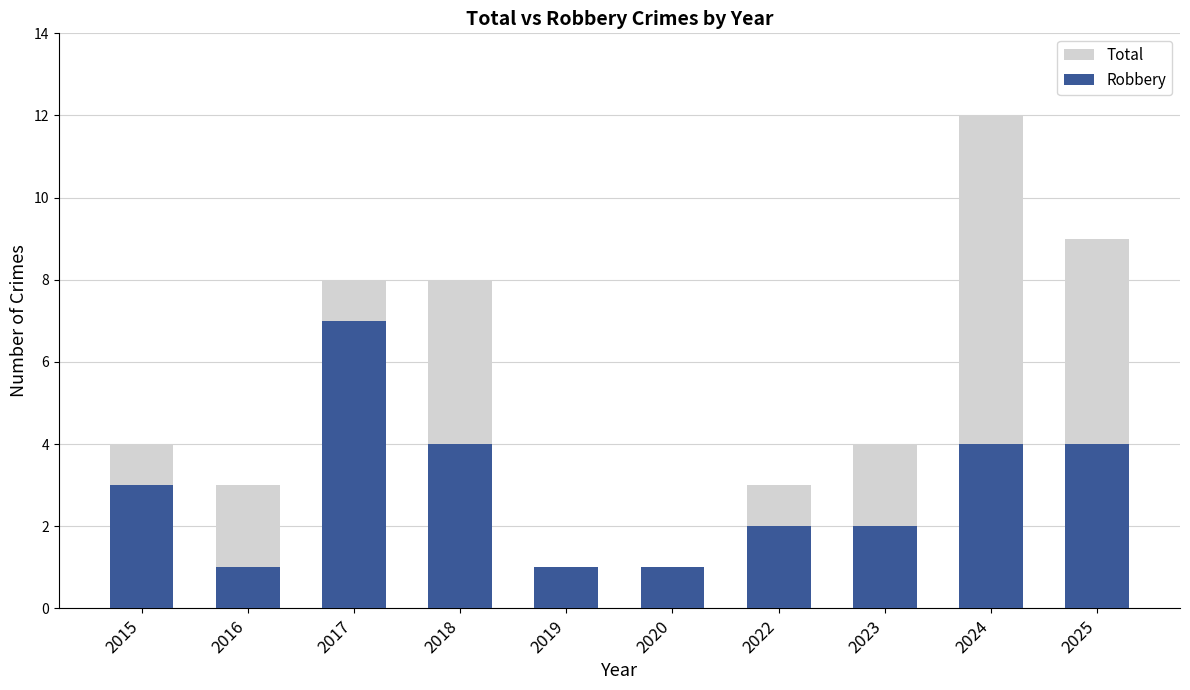

The Robbery series shows 2 at 2022. True or false?

True